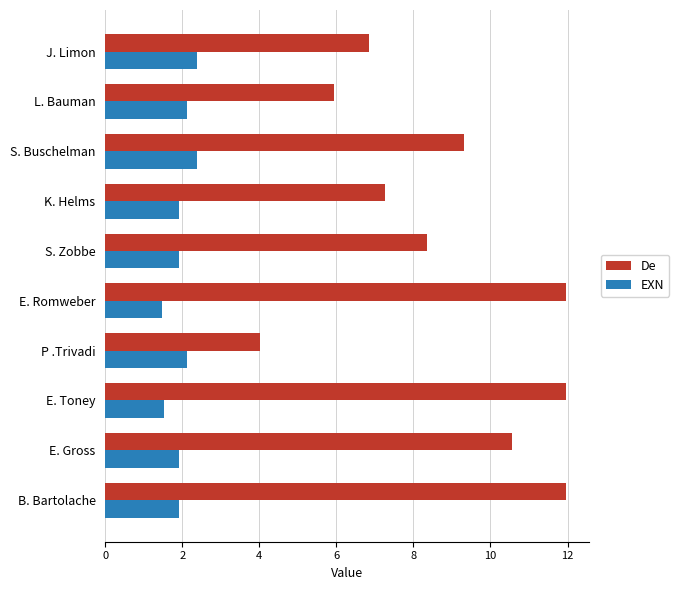

What is the sum of the EXN values at L. Bauman and S. Zobbe?

4.0